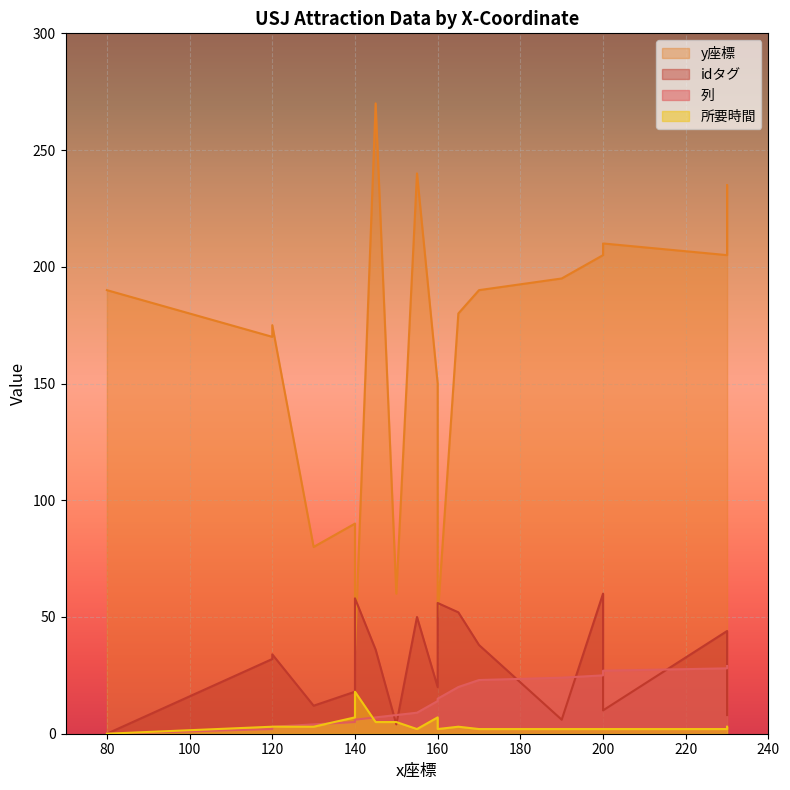

Reading left to right, list all the values displayed in this chart.

列: 80=0	120=2	120=3	130=4	140=5	140=6	145=7	150=8	155=9	160=14	160=15	165=20	170=23	190=24	200=25	200=27	230=28	230=29
idタグ: 80=0	120=32	120=34	130=12	140=18	140=58	145=36	150=4	155=50	160=20	160=56	165=52	170=38	190=6	200=60	200=10	230=44	230=8
y座標: 80=190	120=170	120=175	130=80	140=90	140=35	145=270	150=60	155=240	160=150	160=50	165=180	170=190	190=195	200=205	200=210	230=205	230=235
所要時間: 80=0	120=3	120=3	130=3	140=7	140=18	145=5	150=5	155=2	160=7	160=2	165=3	170=2	190=2	200=2	200=2	230=2	230=3